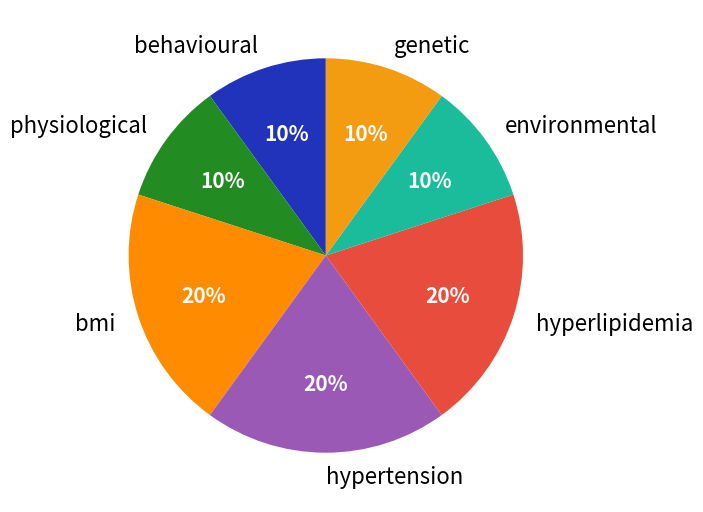

Is it true that hyperlipidemia is 9% of the pie?

False